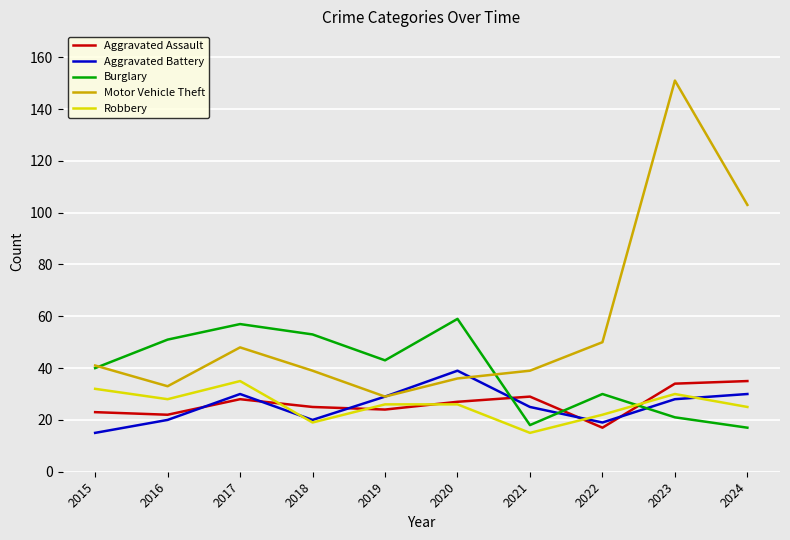

Reading left to right, what are all the values shown in this chart?

Aggravated Assault: 23	22	28	25	24	27	29	17	34	35
Aggravated Battery: 15	20	30	20	29	39	25	19	28	30
Burglary: 40	51	57	53	43	59	18	30	21	17
Motor Vehicle Theft: 41	33	48	39	29	36	39	50	151	103
Robbery: 32	28	35	19	26	26	15	22	30	25